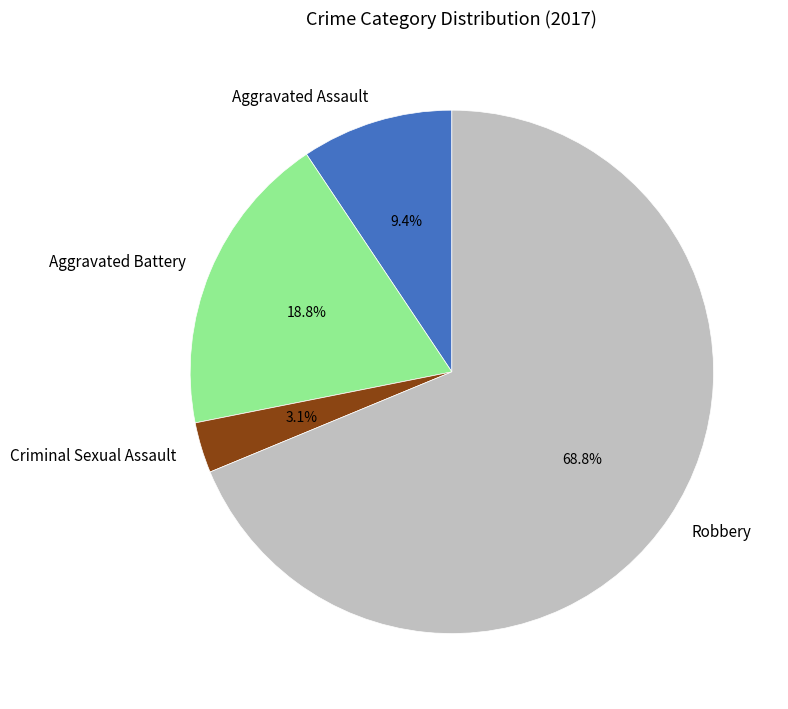

To the nearest percent, what is the difference between the Robbery and Aggravated Battery slice percentages?

50%